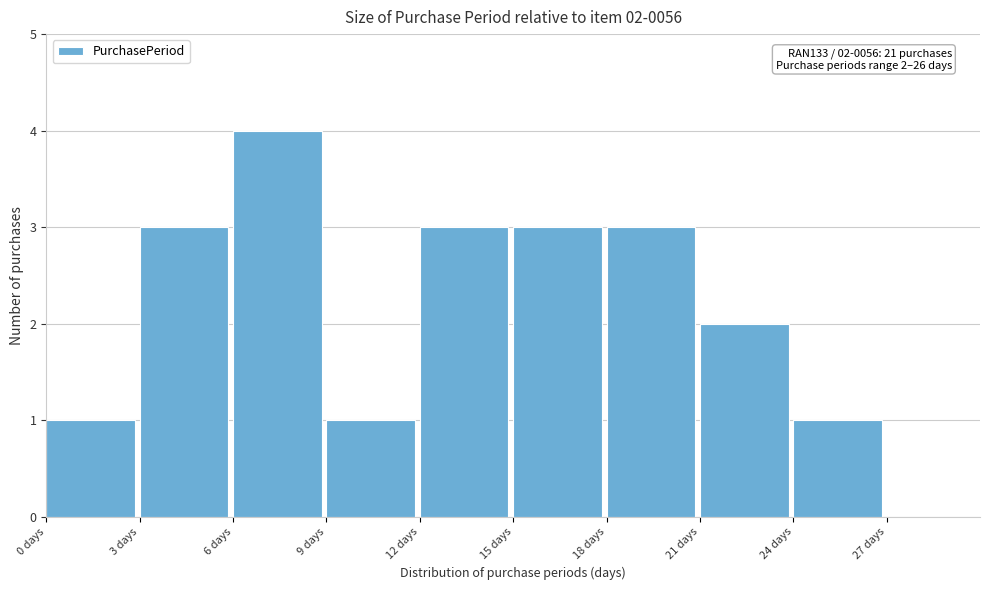

Over which range of the x-axis is the bar tallest?

6 to 9